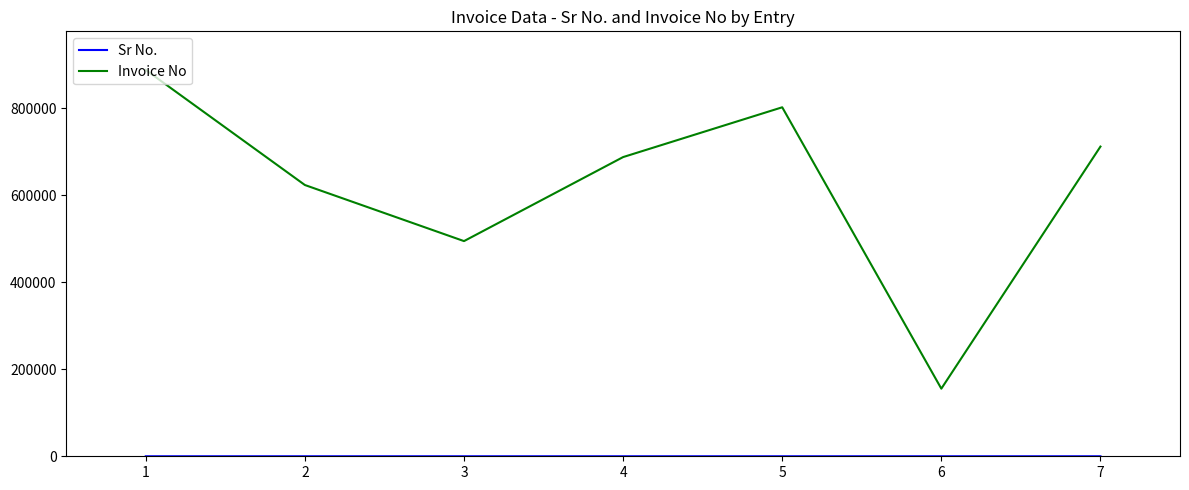

What is the difference between the highest and lowest values at 4?

687733